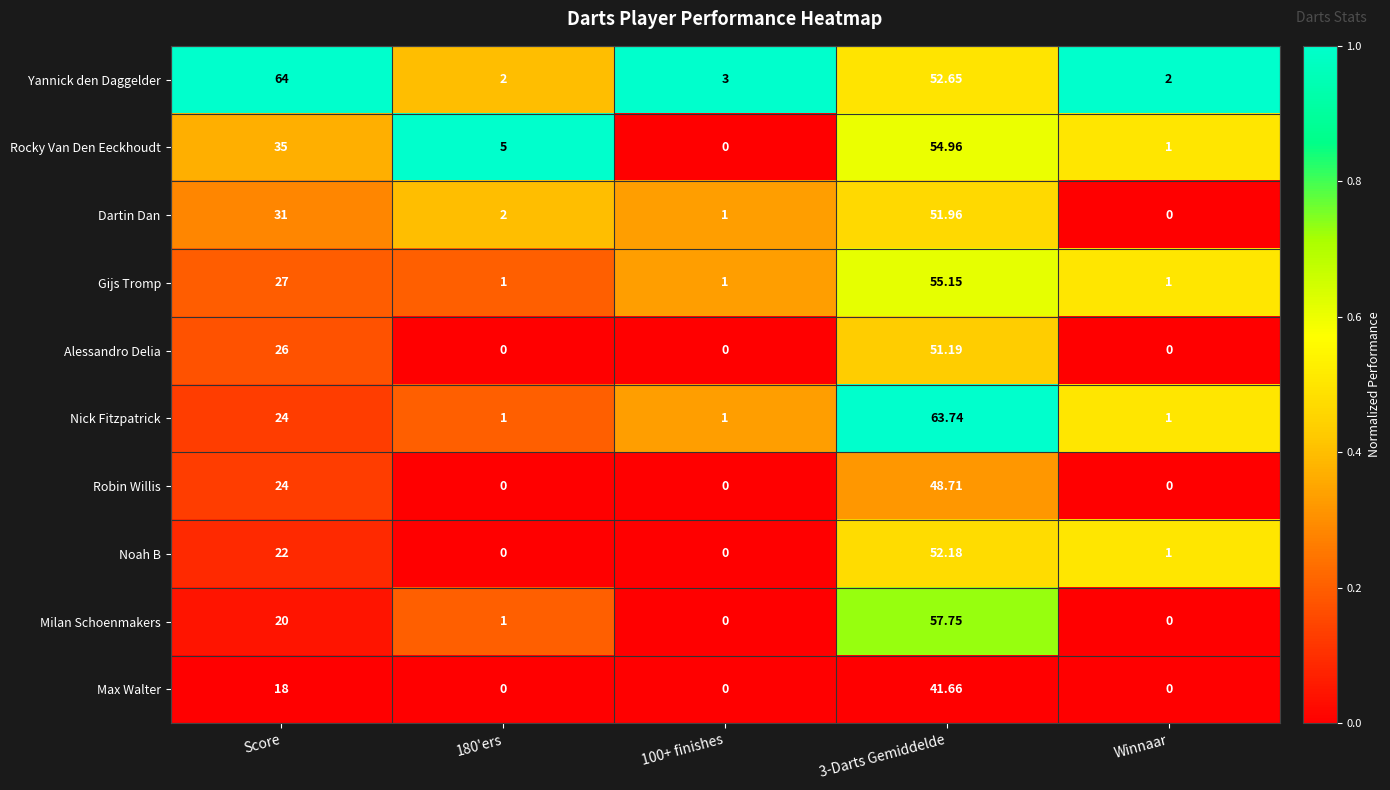

Which series has the largest total across all categories?

Yannick den Daggelder